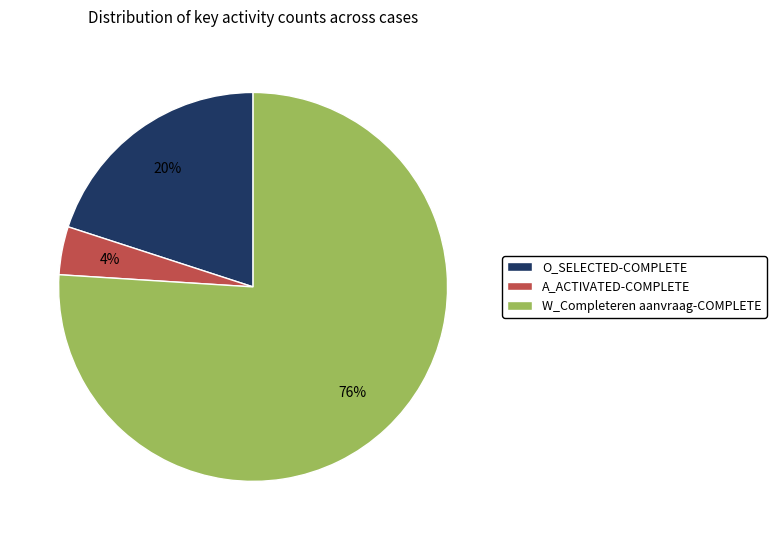

Which has a higher value, W_Completeren aanvraag-COMPLETE or O_SELECTED-COMPLETE?

W_Completeren aanvraag-COMPLETE